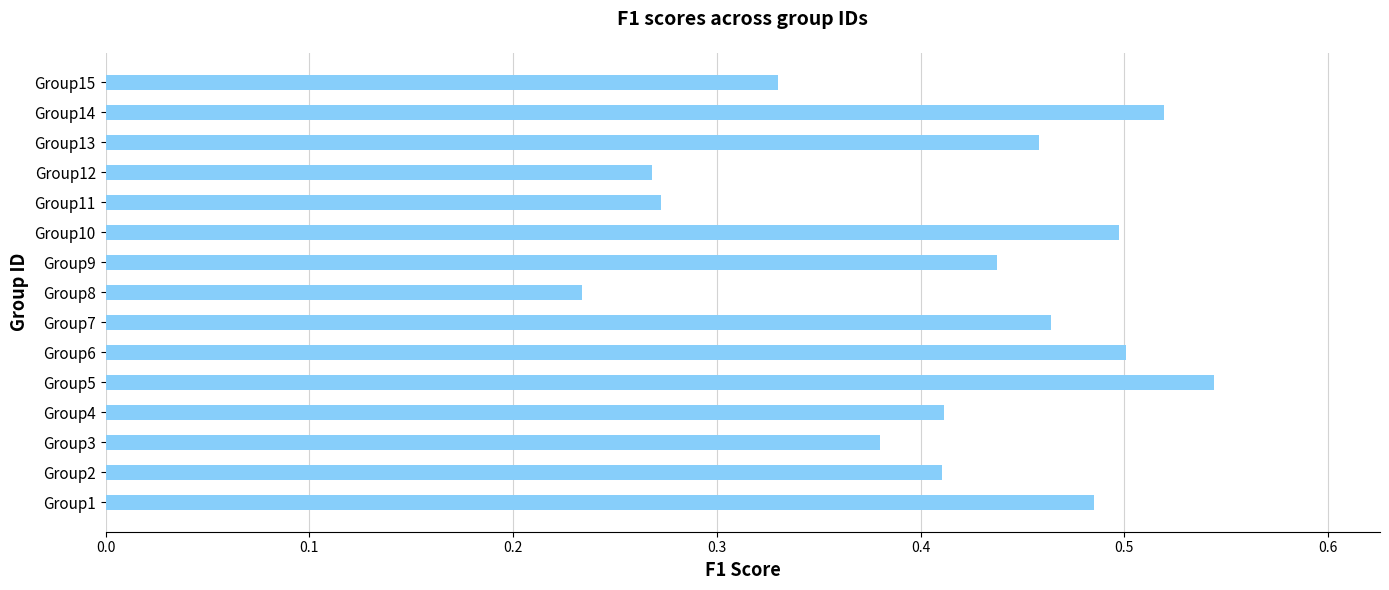

The value at Group15 is 0.2. True or false?

False